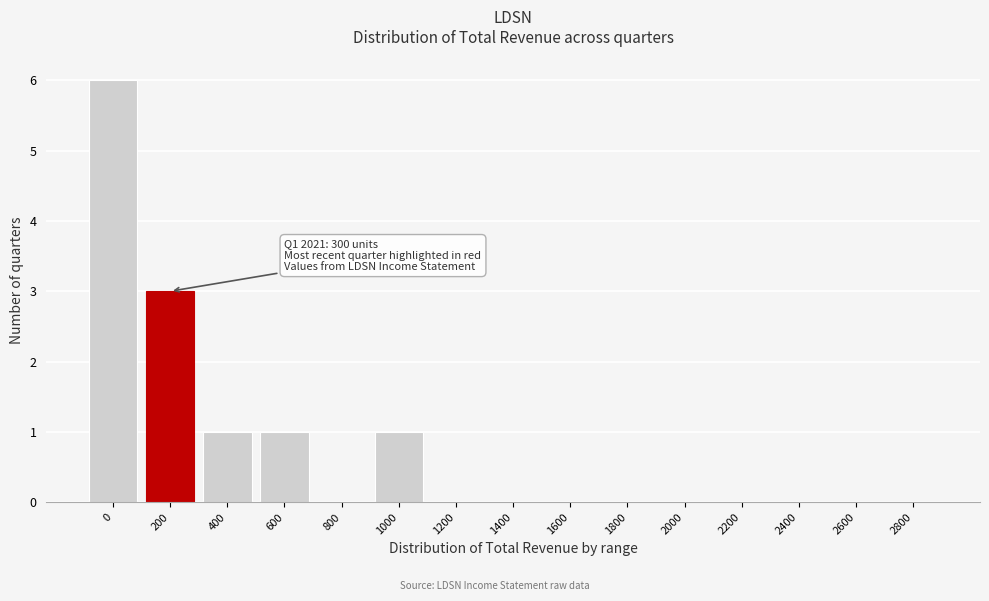

Reading right to left, what are all the values shown in this chart?

2800=0	2600=0	2400=0	2200=0	2000=0	1800=0	1600=0	1400=0	1200=0	1000=1	800=0	600=1	400=1	200=3	0=6